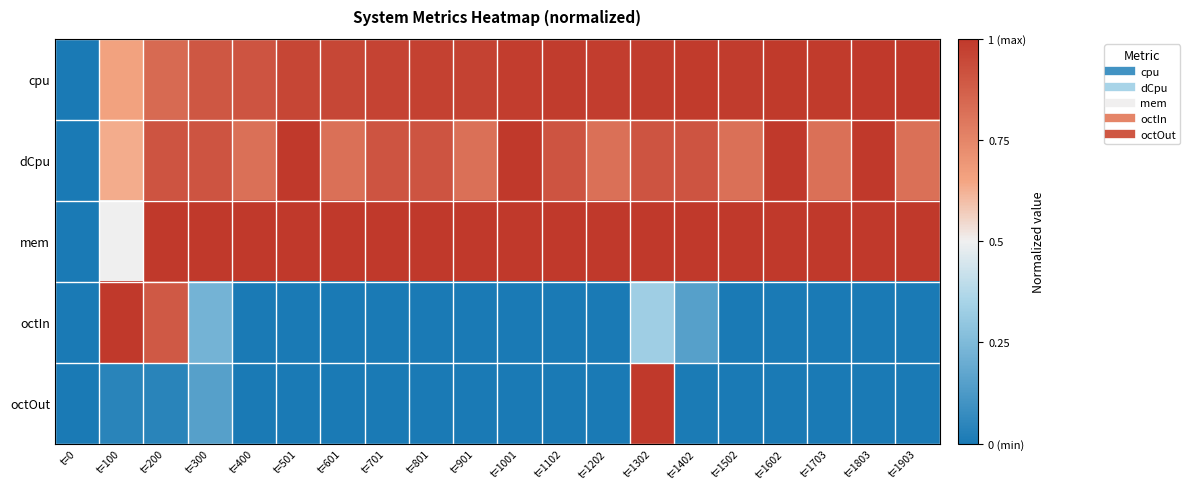

Reading right to left, what are all the values shown in this chart?

cpu: t=1903=1.0	t=1803=1.0	t=1703=1.0	t=1602=1.0	t=1502=1.0	t=1402=1.0	t=1302=1.0	t=1202=1.0	t=1102=1.0	t=1001=1.0	t=901=1.0	t=801=1.0	t=701=1.0	t=601=0.9	t=501=1.0	t=400=0.9	t=300=0.9	t=200=0.8	t=100=0.7	t=0=0.0
dCpu: t=1903=0.8	t=1803=1.0	t=1703=0.8	t=1602=1.0	t=1502=0.8	t=1402=0.9	t=1302=0.9	t=1202=0.8	t=1102=0.9	t=1001=1.0	t=901=0.8	t=801=0.9	t=701=0.9	t=601=0.8	t=501=1.0	t=400=0.8	t=300=0.9	t=200=0.9	t=100=0.6	t=0=0.0
mem: t=1903=1.0	t=1803=1.0	t=1703=1.0	t=1602=1.0	t=1502=1.0	t=1402=1.0	t=1302=1.0	t=1202=1.0	t=1102=1.0	t=1001=1.0	t=901=1.0	t=801=1.0	t=701=1.0	t=601=1.0	t=501=1.0	t=400=1.0	t=300=1.0	t=200=1.0	t=100=0.5	t=0=0.0
octIn: t=1903=0.0	t=1803=0.0	t=1703=0.0	t=1602=0.0	t=1502=0.0	t=1402=0.1	t=1302=0.3	t=1202=0.0	t=1102=0.0	t=1001=0.0	t=901=0.0	t=801=0.0	t=701=0.0	t=601=0.0	t=501=0.0	t=400=0.0	t=300=0.2	t=200=0.9	t=100=1.0	t=0=0.0
octOut: t=1903=0.0	t=1803=0.0	t=1703=0.0	t=1602=0.0	t=1502=0.0	t=1402=0.0	t=1302=1.0	t=1202=0.0	t=1102=0.0	t=1001=0.0	t=901=0.0	t=801=0.0	t=701=0.0	t=601=0.0	t=501=0.0	t=400=0.0	t=300=0.2	t=200=0.0	t=100=0.0	t=0=0.0